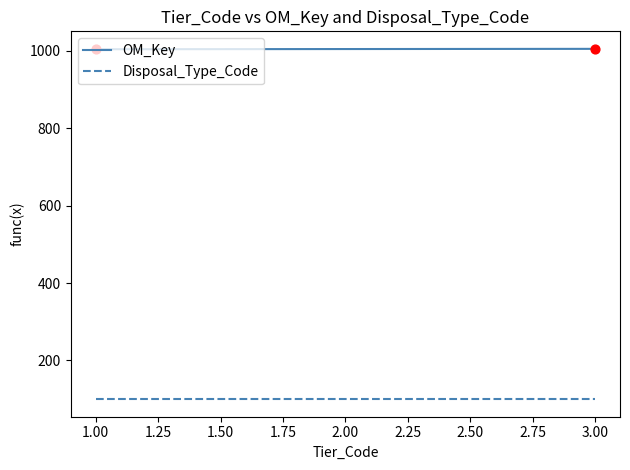

What are all the series names shown in the legend?

OM_Key, Disposal_Type_Code